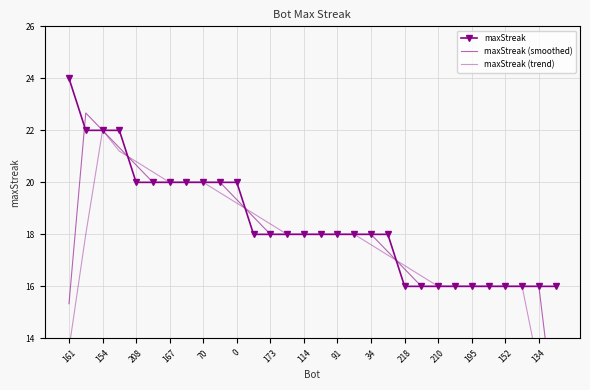

What is the value of the maxStreak point at the 3rd from the left?

22.0